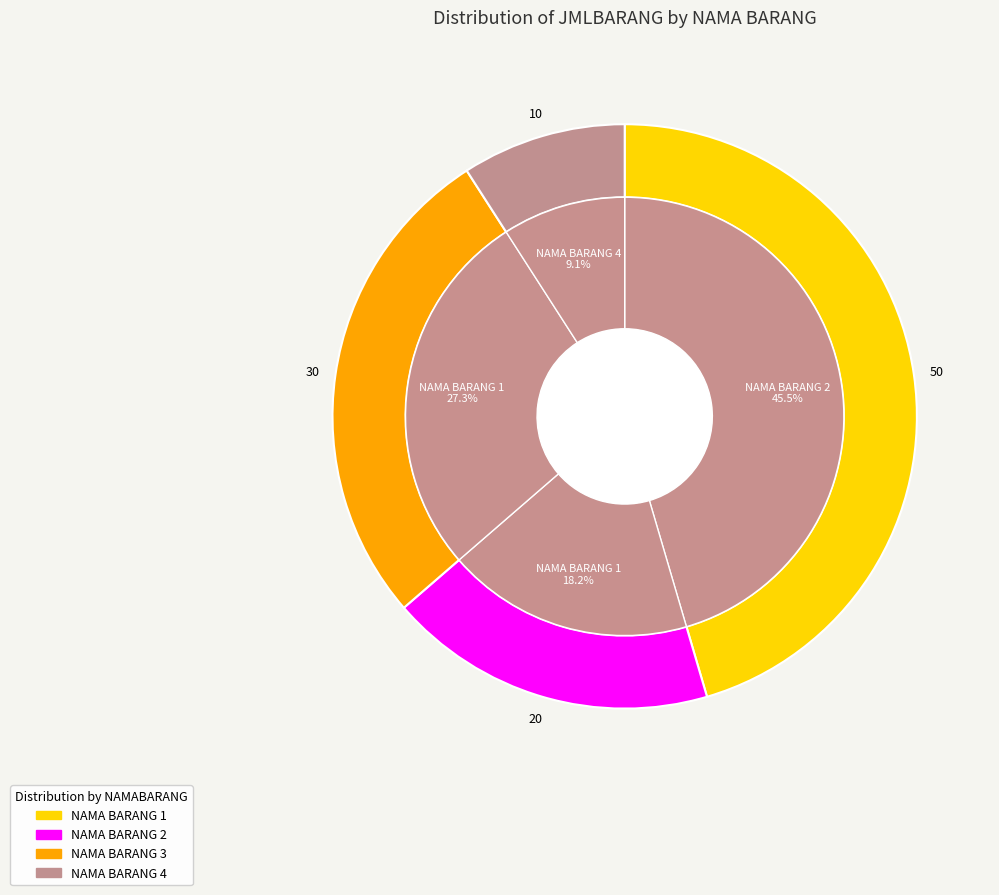

To the nearest percent, what is the combined percentage of NAMA BARANG 1 and NAMA BARANG 4?

55%